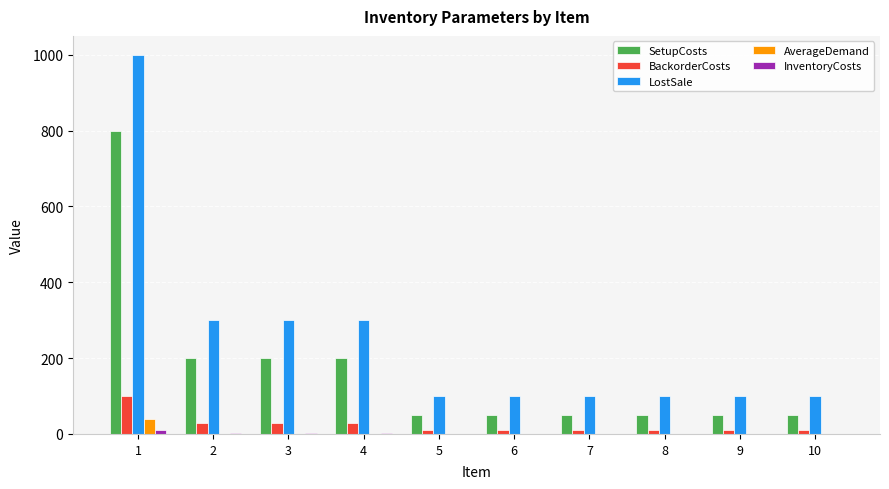

Which series has the largest total across all categories?

LostSale